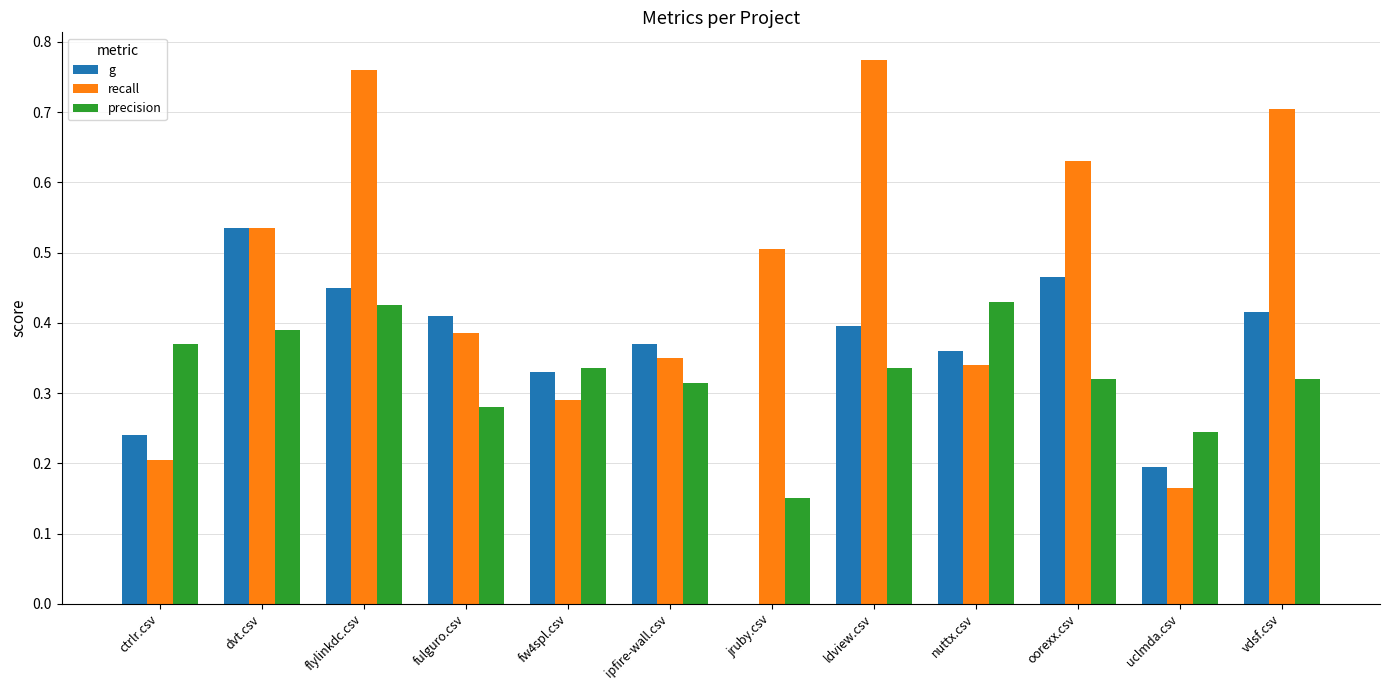

How many recall values are between 0 and 1?

12